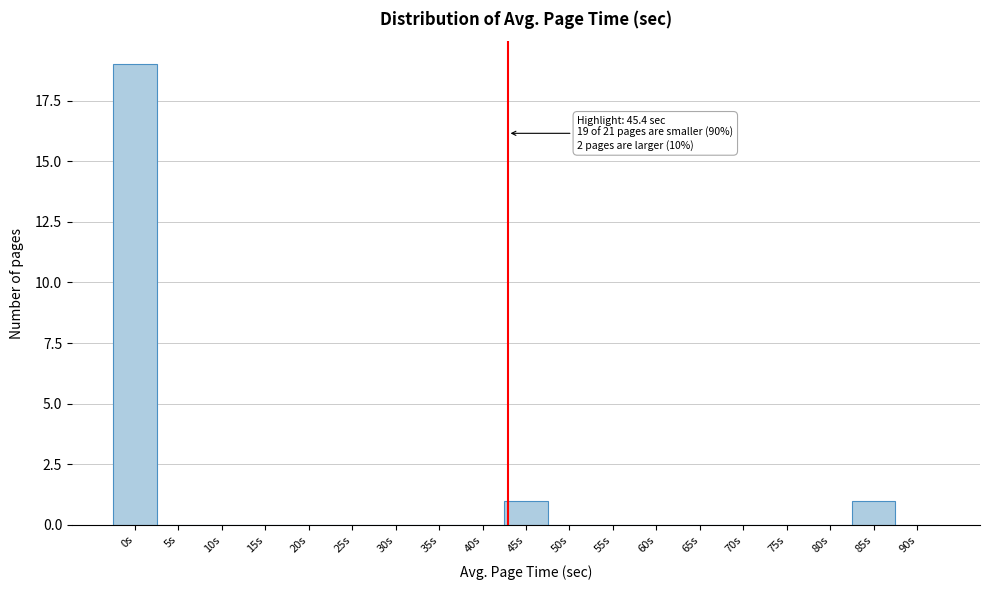

Reading left to right, extract all data points from this chart.

0s=19	5s=0	10s=0	15s=0	20s=0	25s=0	30s=0	35s=0	40s=0	45s=1	50s=0	55s=0	60s=0	65s=0	70s=0	75s=0	80s=0	85s=1	90s=0